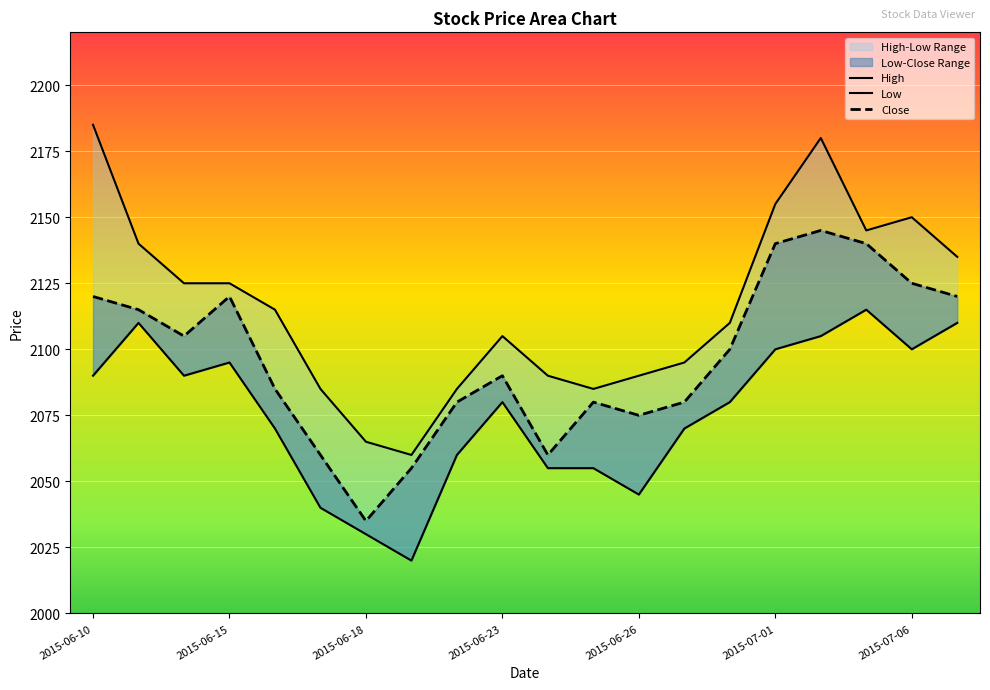

True or false: High has a value of 791 at 8.

False